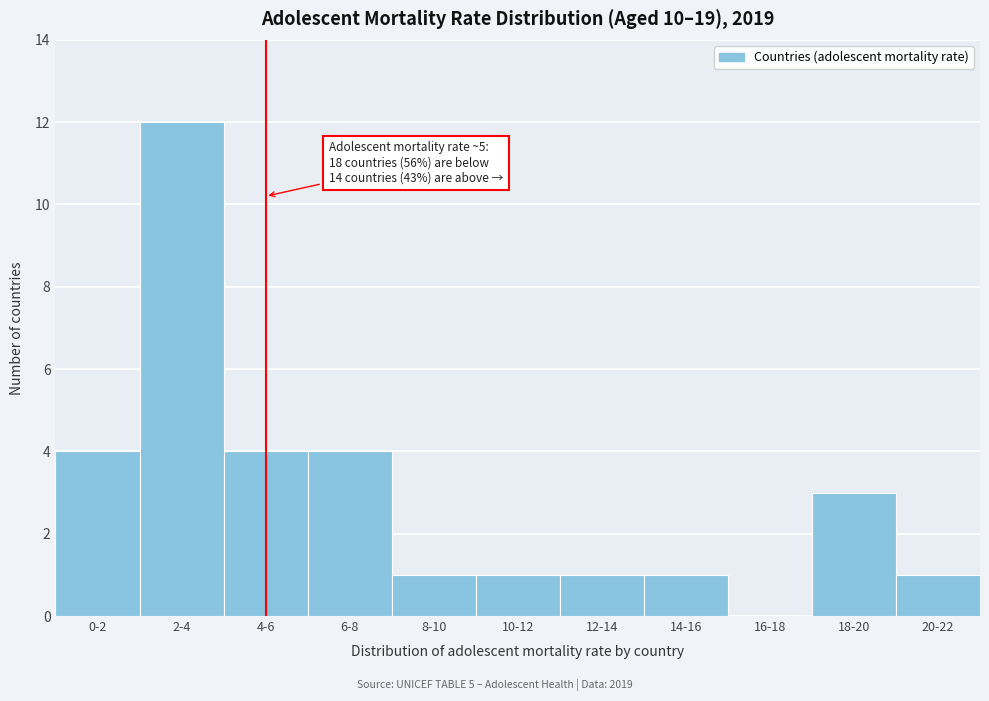

Reading left to right, transcribe all the data shown in this chart.

0-2=4	2-4=12	4-6=4	6-8=4	8-10=1	10-12=1	12-14=1	14-16=1	16-18=0	18-20=3	20-22=1